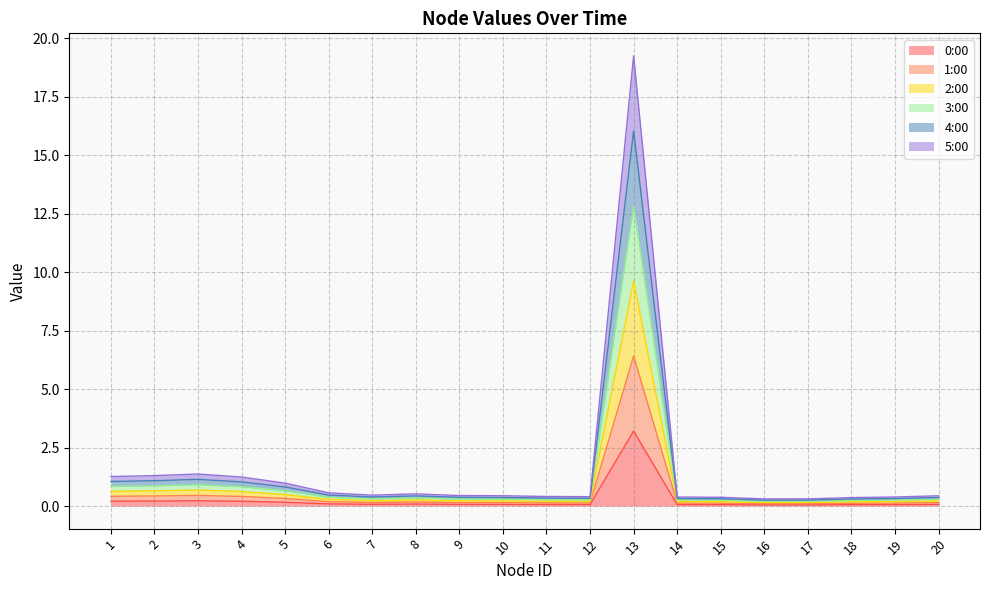

True or false: 2:00 has more than 0 interior local peaks.

True